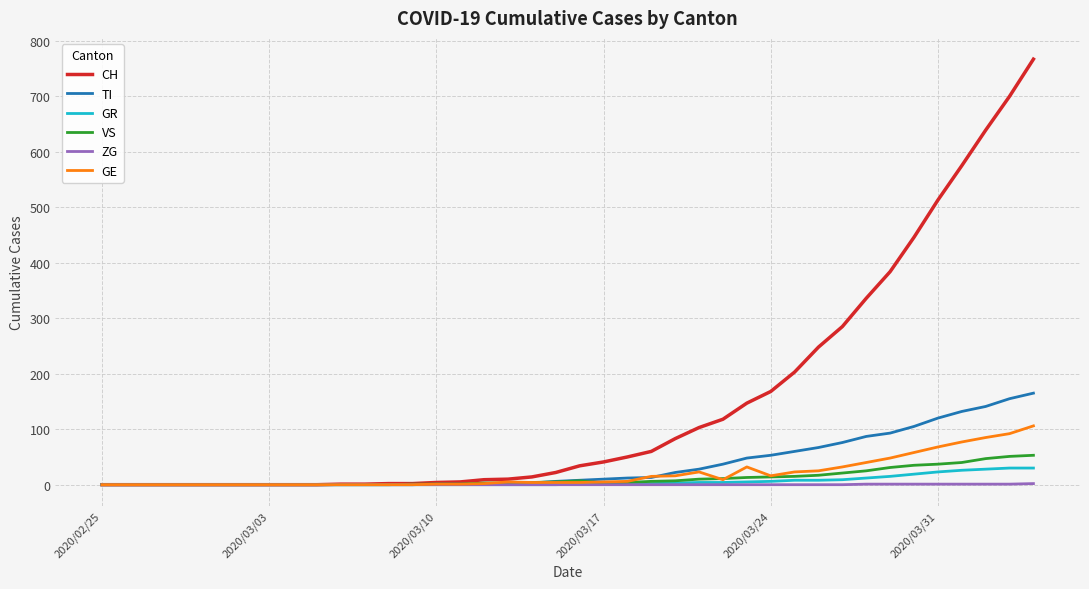

What is the greatest value displayed?

767